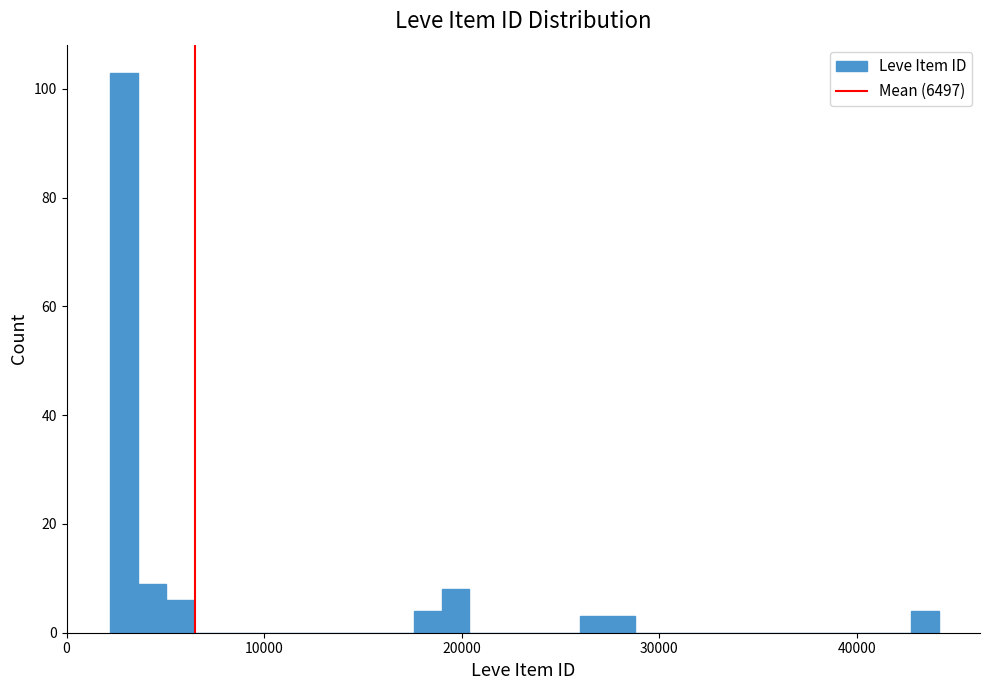

Around what value on the x-axis is the tallest bar? Give the approximate position of its centre, as read against the axis.

3000